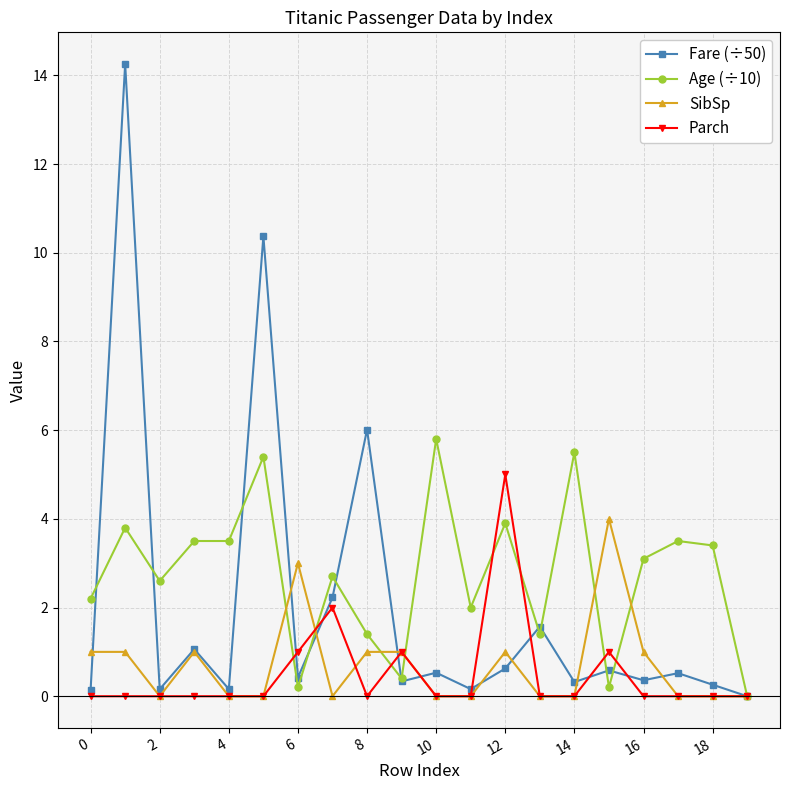

Count the number of categories in the chart.

20